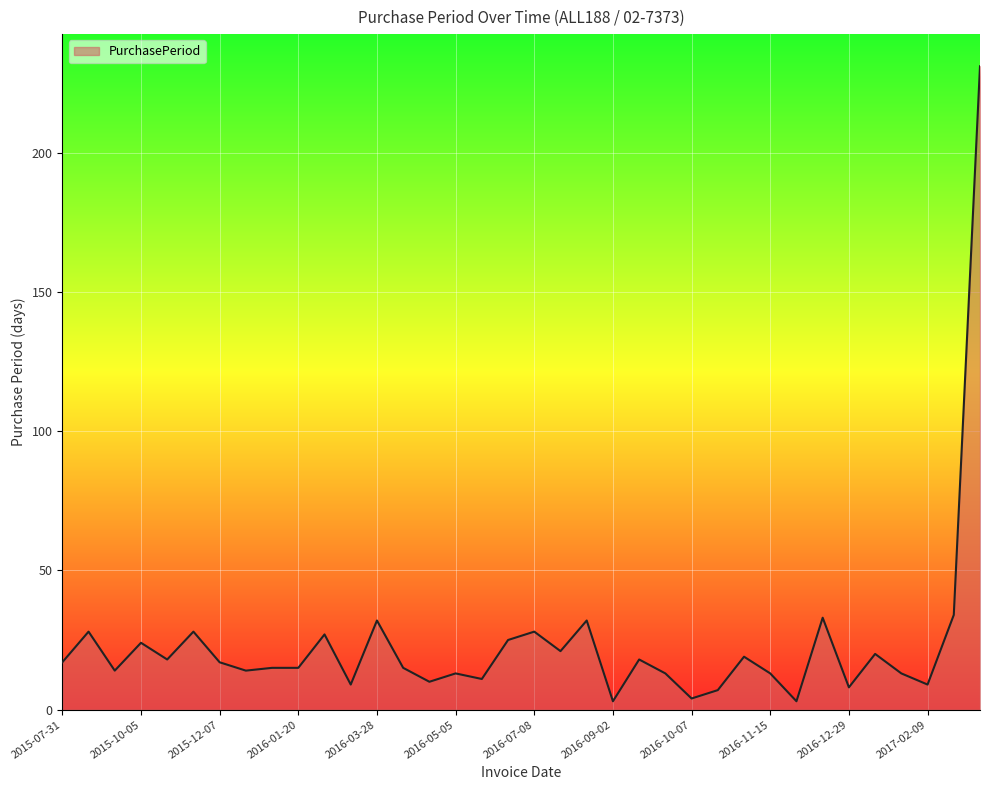

What is the greatest value displayed?

231